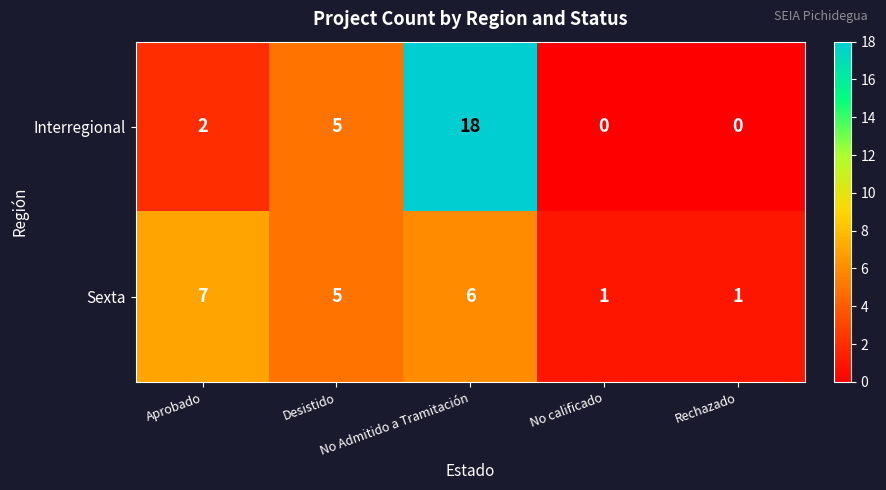

List the series in order of their overall mean, lowest first.

Sexta, Interregional